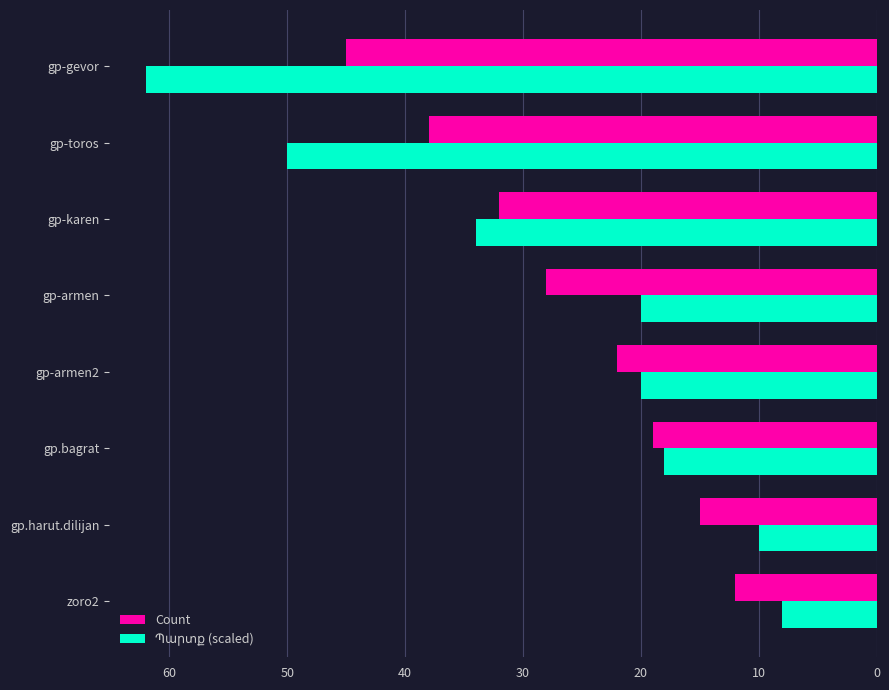

What is the greatest value displayed?

62